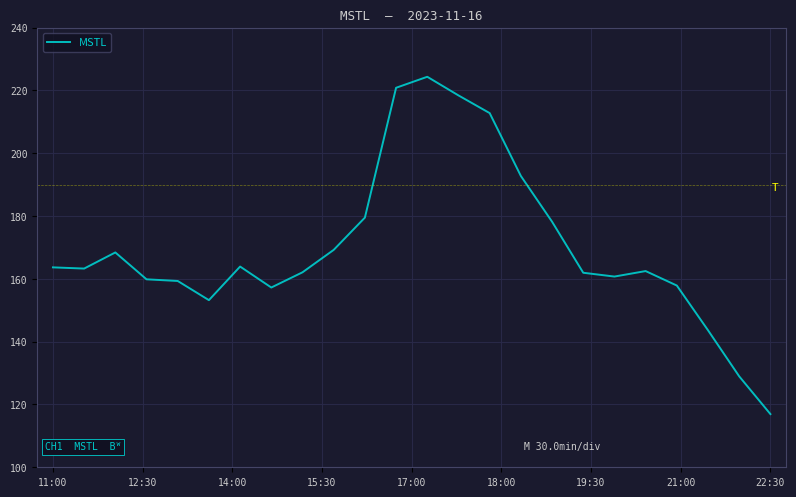

What is the smallest value displayed?

116.9